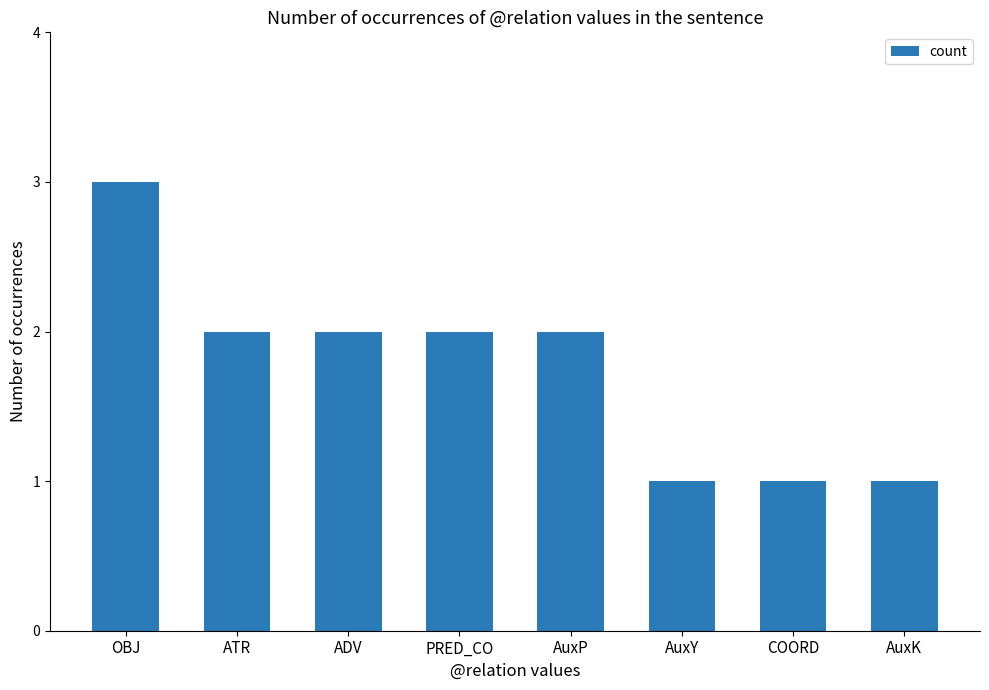

What is the sum of all values?

14